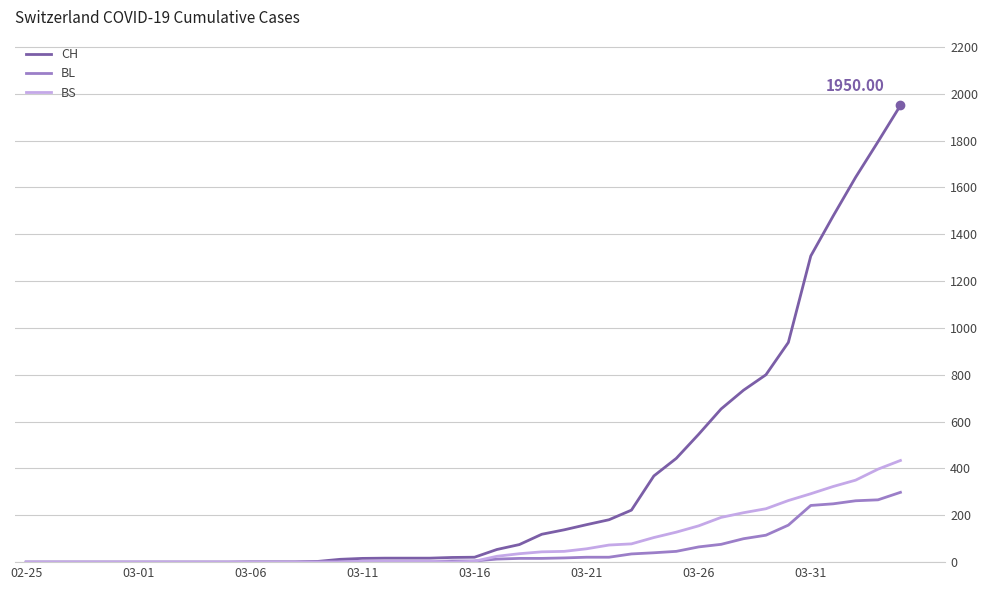

Which series has the largest total across all categories?

CH